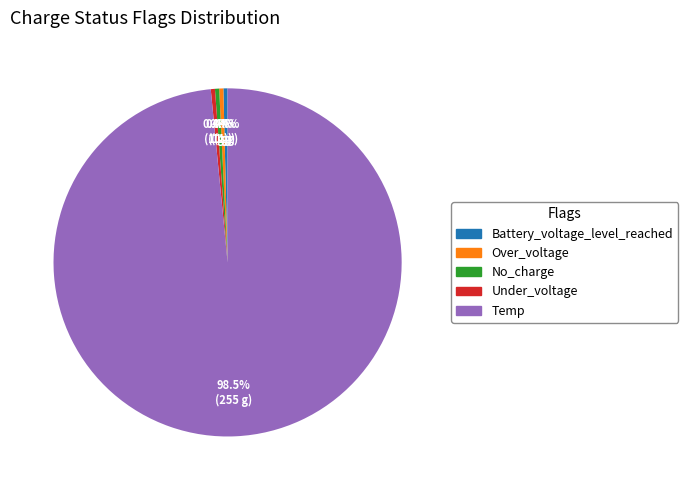

Is there a majority slice in this chart?

Yes